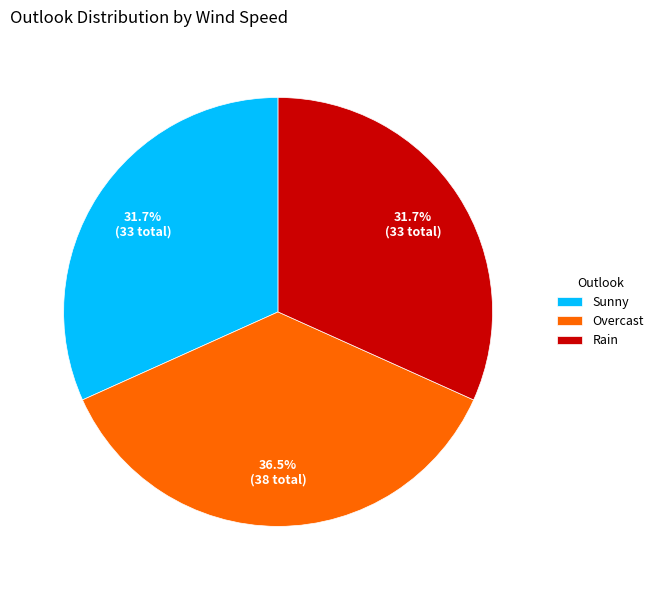

Between Overcast and Rain, which is larger?

Overcast